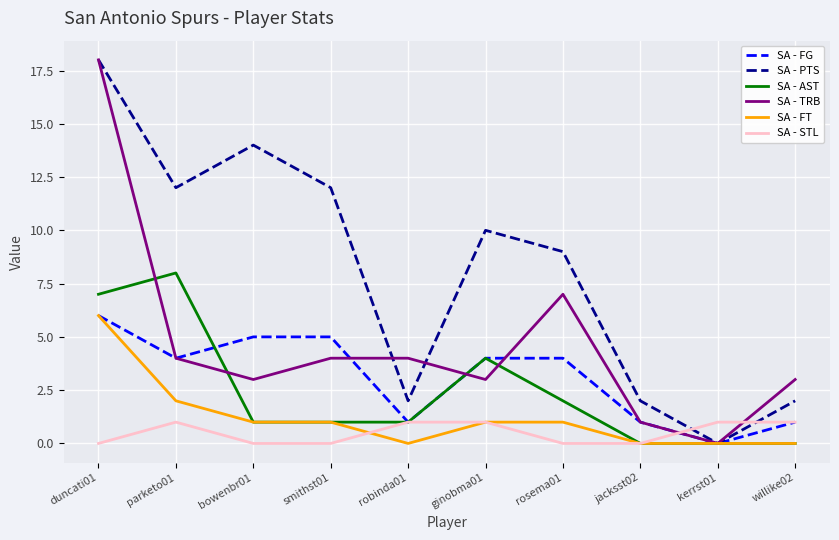

Which series changed the most between smithst01 and ginobma01?

SA - AST